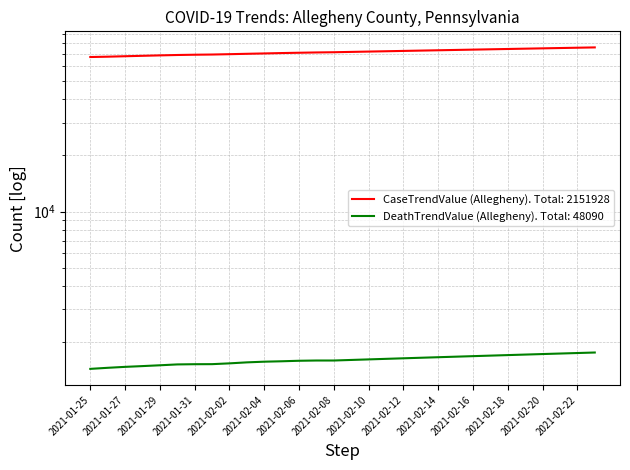

Is it true that CaseTrendValue (Allegheny) equals 74756 at 2021-02-19?

True